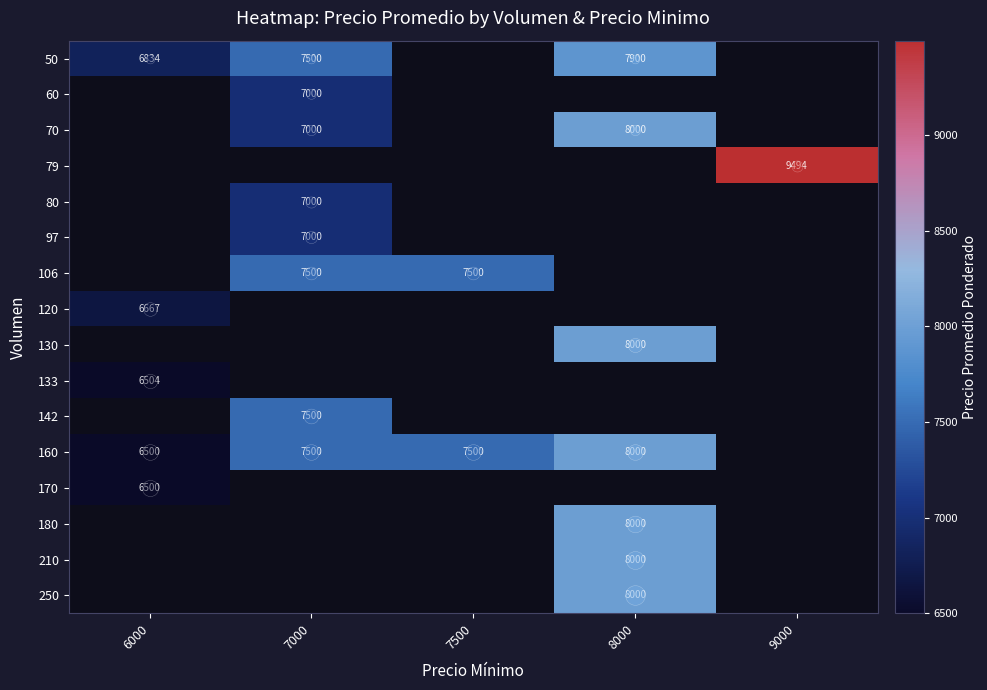

Which series changed the most between 7500 and 8000?

160